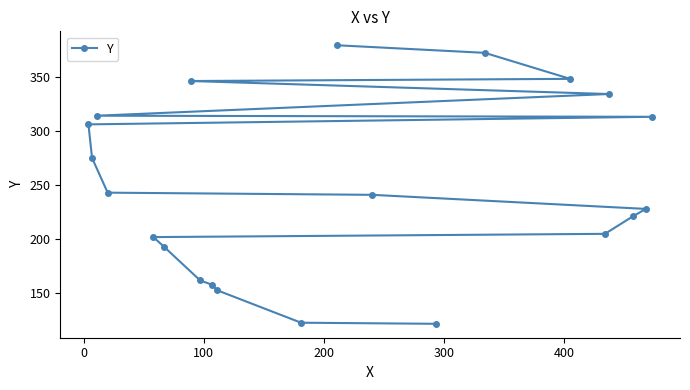

What is the minimum value shown in the chart?

122